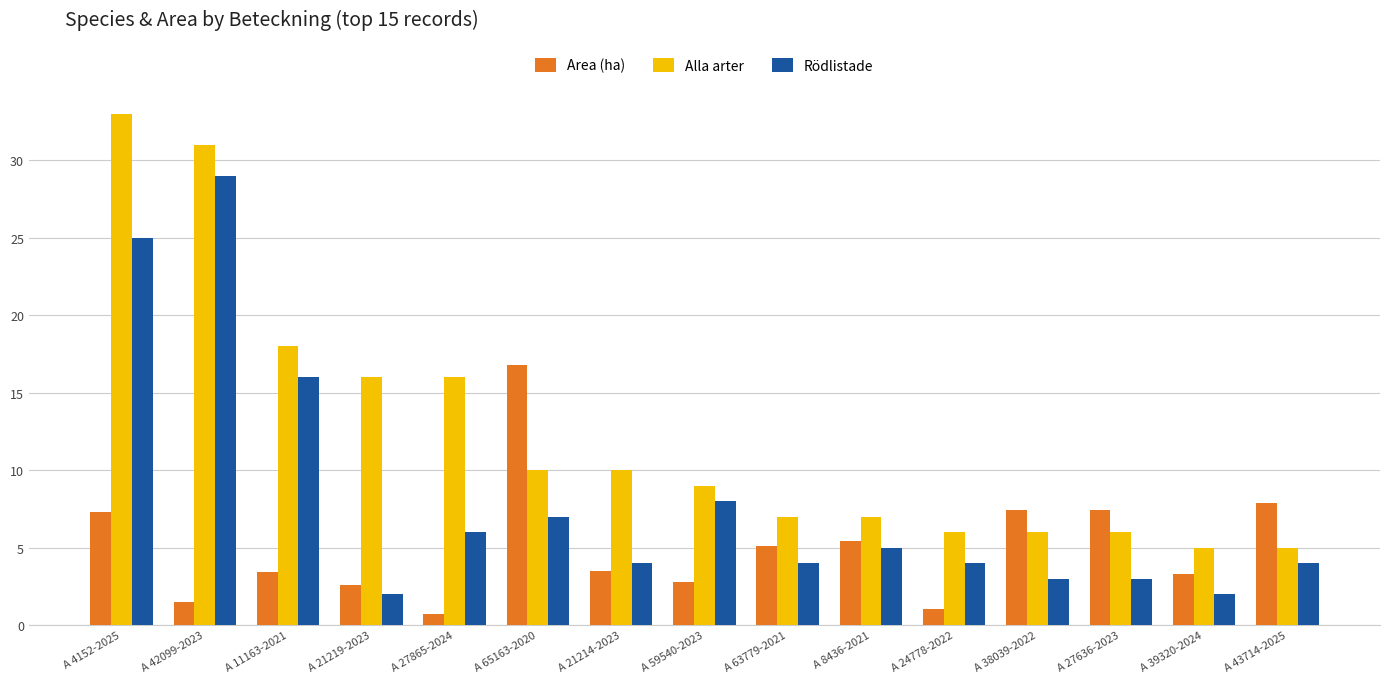

At A 27636-2023, list the series in order from largest to smallest.

Area (ha), Alla arter, Rödlistade